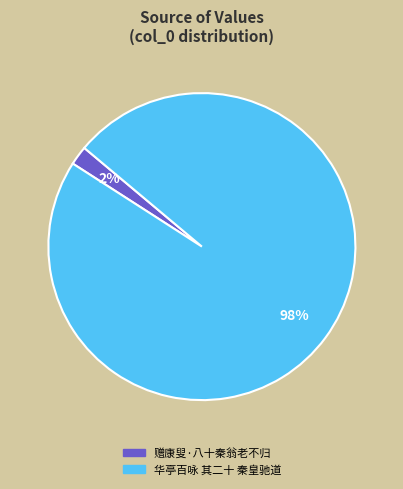

Which has a higher value, 华亭百咏 其二十 秦皇驰道 or 赠康叟·八十秦翁老不归?

华亭百咏 其二十 秦皇驰道